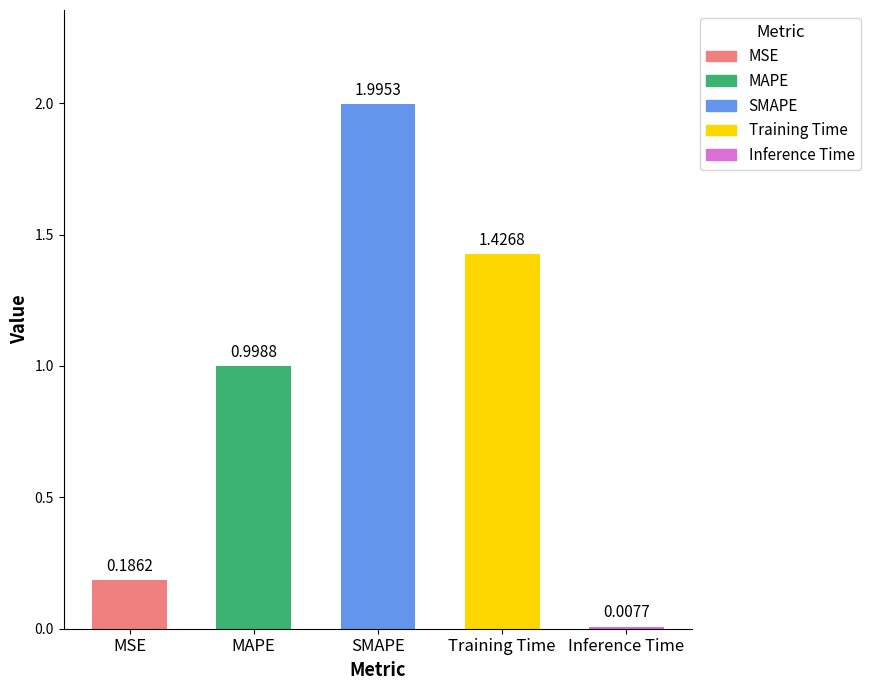

The value at Inference Time is 0.0. True or false?

True